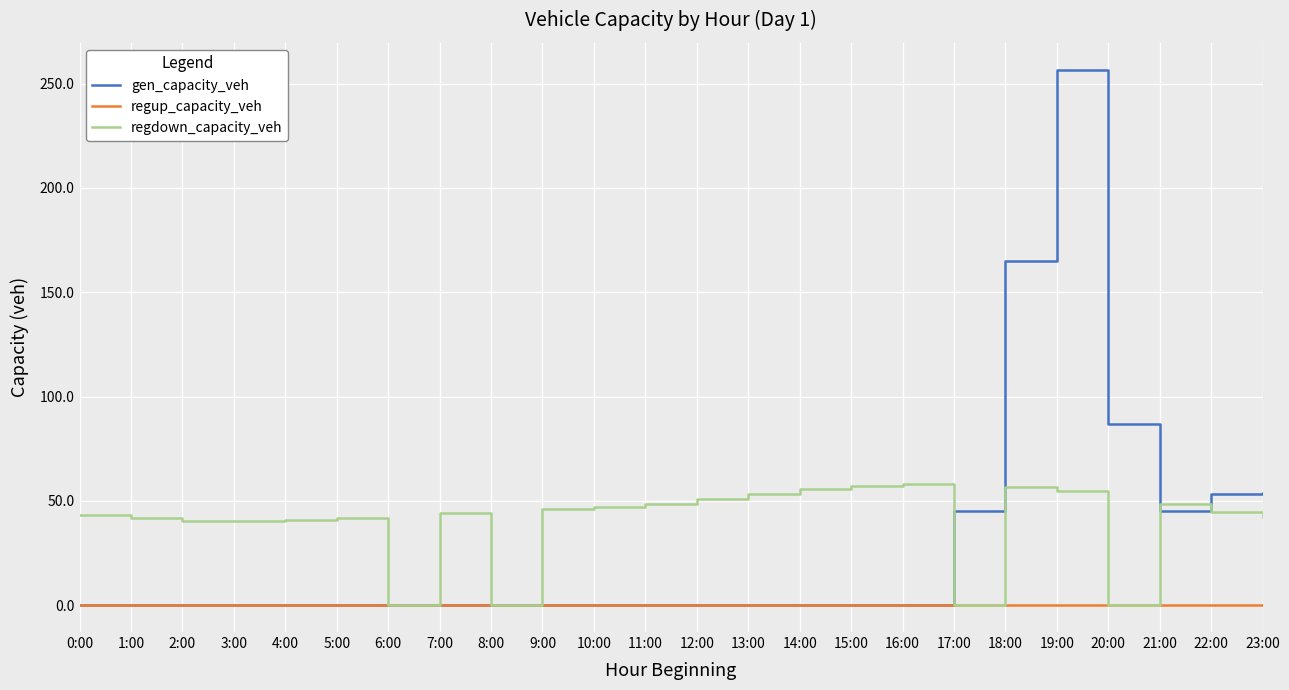

Is it true that regdown_capacity_veh equals 90.0 at 13:00?

False